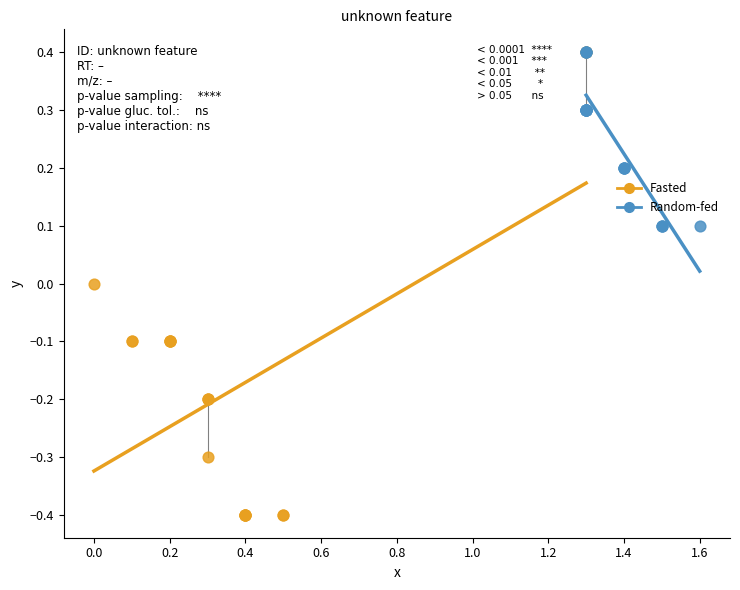

Which series contains the lowest Y value?

Fasted